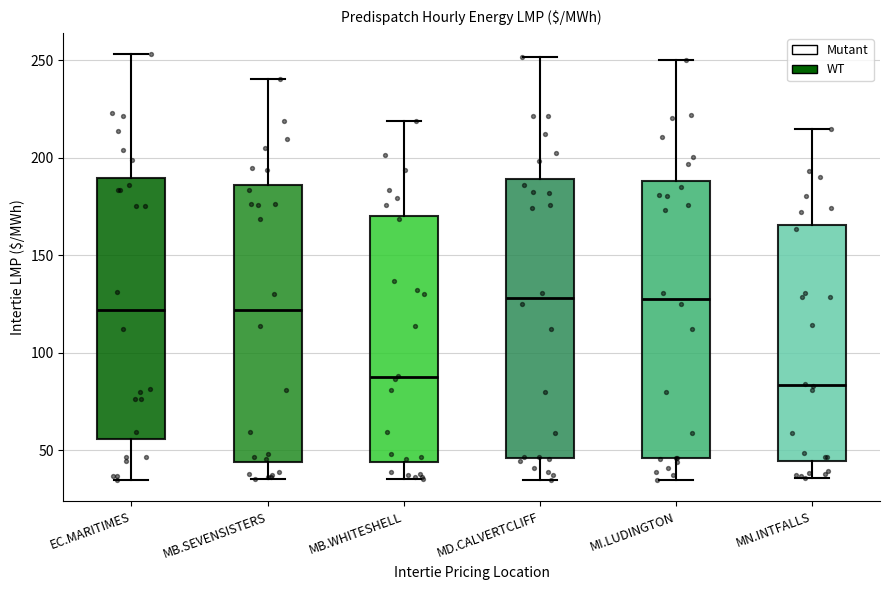

Where does the lower whisker of the box for EC.MARITIMES end on the y-axis? The values are not printed on the chart, so give them approximately, as read against the axis.

35